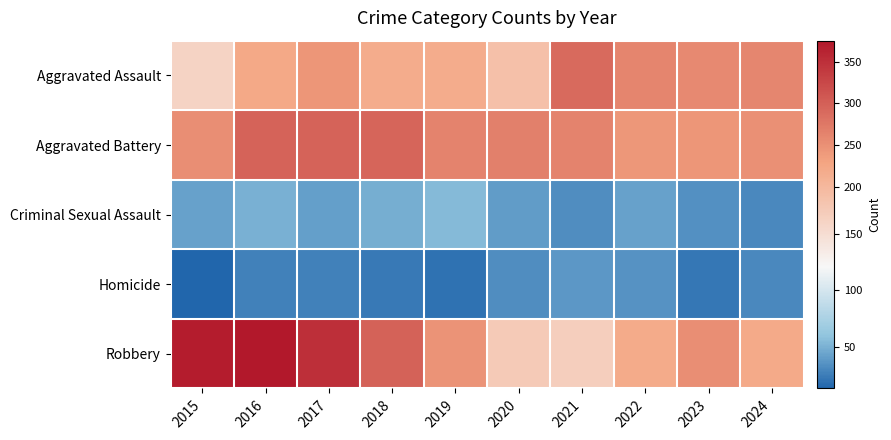

Reading left to right, what are all the values shown in this chart?

Aggravated Assault: 2015=161	2016=223	2017=245	2018=218	2019=219	2020=188	2021=289	2022=262	2023=257	2024=261
Aggravated Battery: 2015=253	2016=296	2017=297	2018=294	2019=264	2020=267	2021=264	2022=242	2023=245	2024=251
Criminal Sexual Assault: 2015=43	2016=50	2017=41	2018=49	2019=54	2020=40	2021=33	2022=42	2023=34	2024=31
Homicide: 2015=13	2016=27	2017=27	2018=23	2019=20	2020=33	2021=38	2022=35	2023=22	2024=30
Robbery: 2015=369	2016=375	2017=350	2018=298	2019=248	2020=172	2021=166	2022=220	2023=252	2024=222